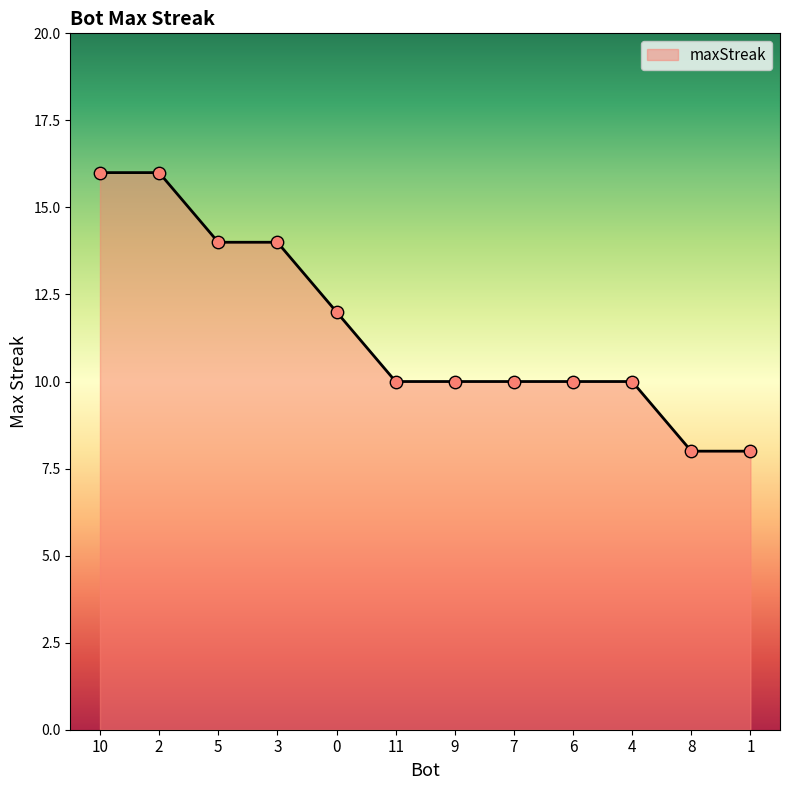

Approximately how many times larger is the value at 10 compared to 5?

1.1